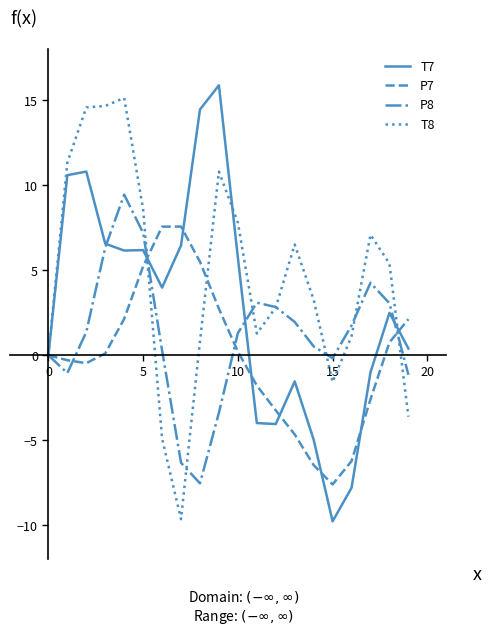

Which series has the largest total across all categories?

T8